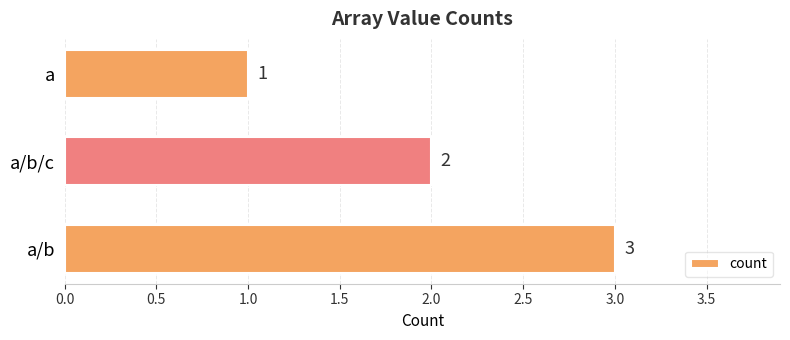

Reading bottom to top, extract all data points from this chart.

a/b=3	a/b/c=2	a=1